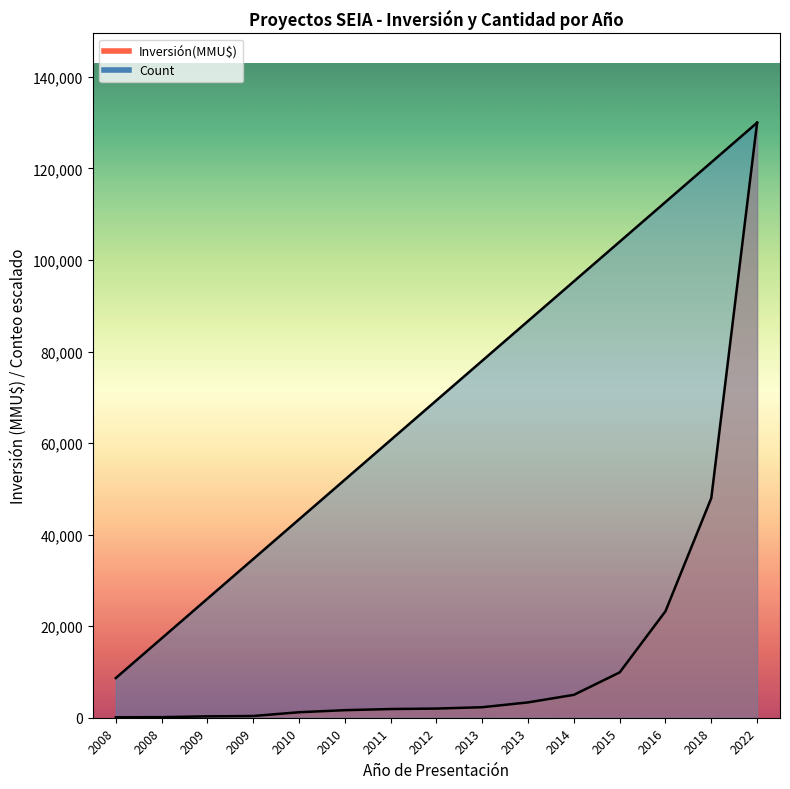

Reading left to right, transcribe all the data shown in this chart.

Count: 2008=8666.7	2008=17333.3	2009=26000.0	2009=34666.7	2010=43333.3	2010=52000.0	2011=60666.7	2012=69333.3	2013=78000.0	2013=86666.7	2014=95333.3	2015=104000.0	2016=112666.7	2018=121333.3	2022=130000.0
Inversión(MMU$): 2008=100.0	2008=127.0	2009=300.0	2009=377.0	2010=1200.0	2010=1650.0	2011=1900.0	2012=2000.0	2013=2295.0	2013=3350.0	2014=5000.0	2015=9903.0	2016=23273.0	2018=48000.0	2022=130000.0